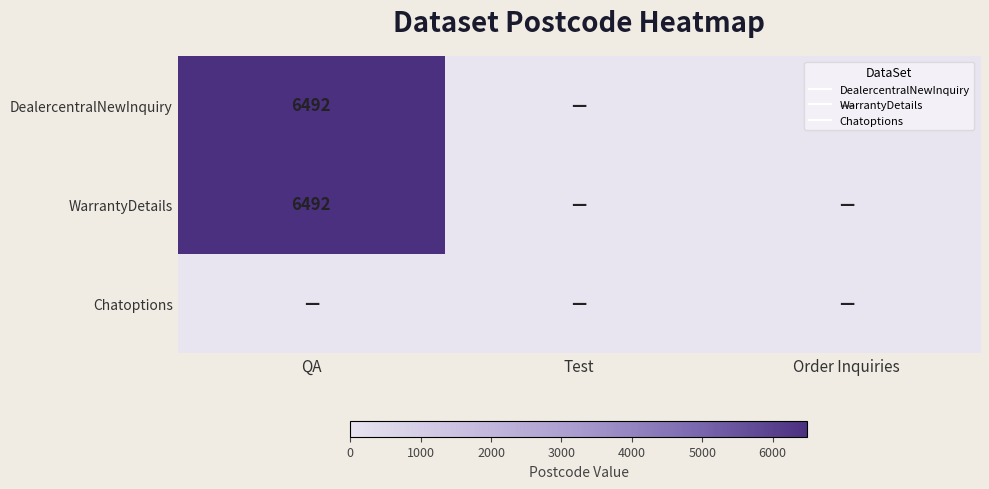

How many data points in WarrantyDetails are above 0?

1